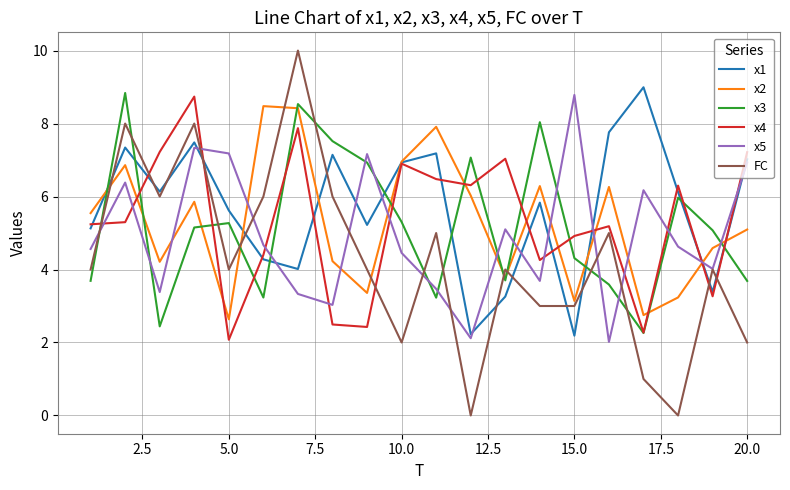

Which series ends up on top after the final intersection of x5 and x4?

x4